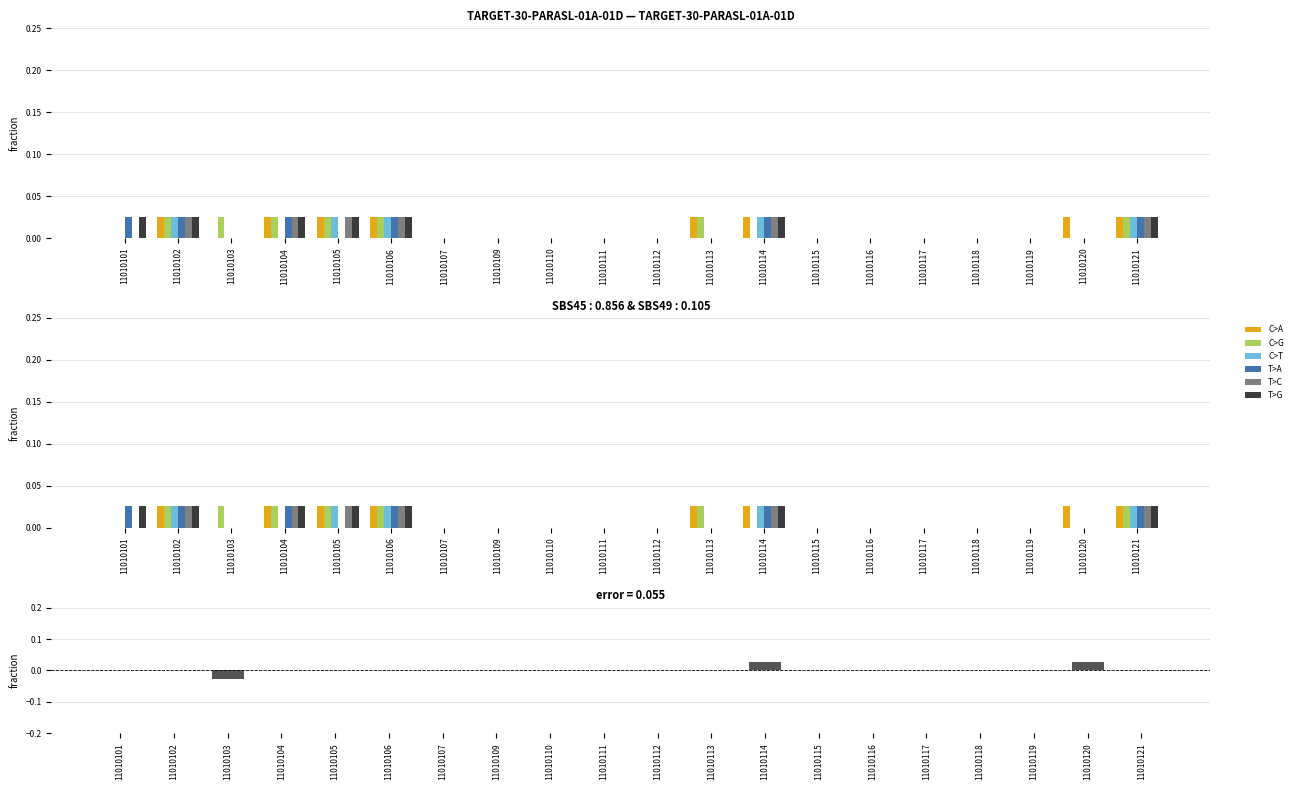

The value of T>A at 11010103 is 0.0. True or false?

True